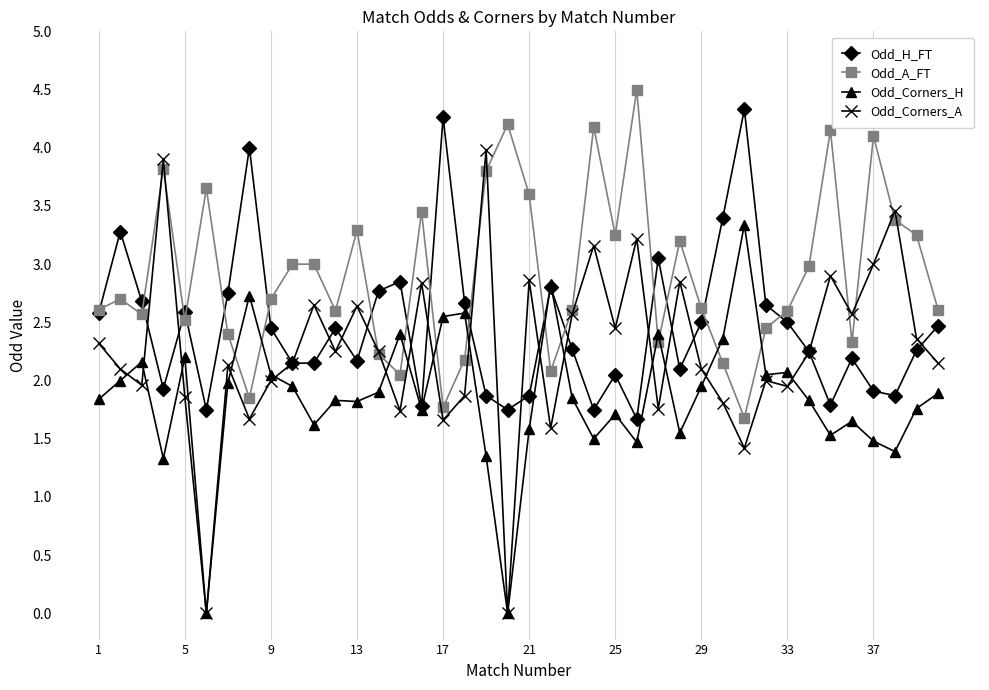

Which series ends up on top after the final intersection of Odd_A_FT and Odd_Corners_A?

Odd_A_FT